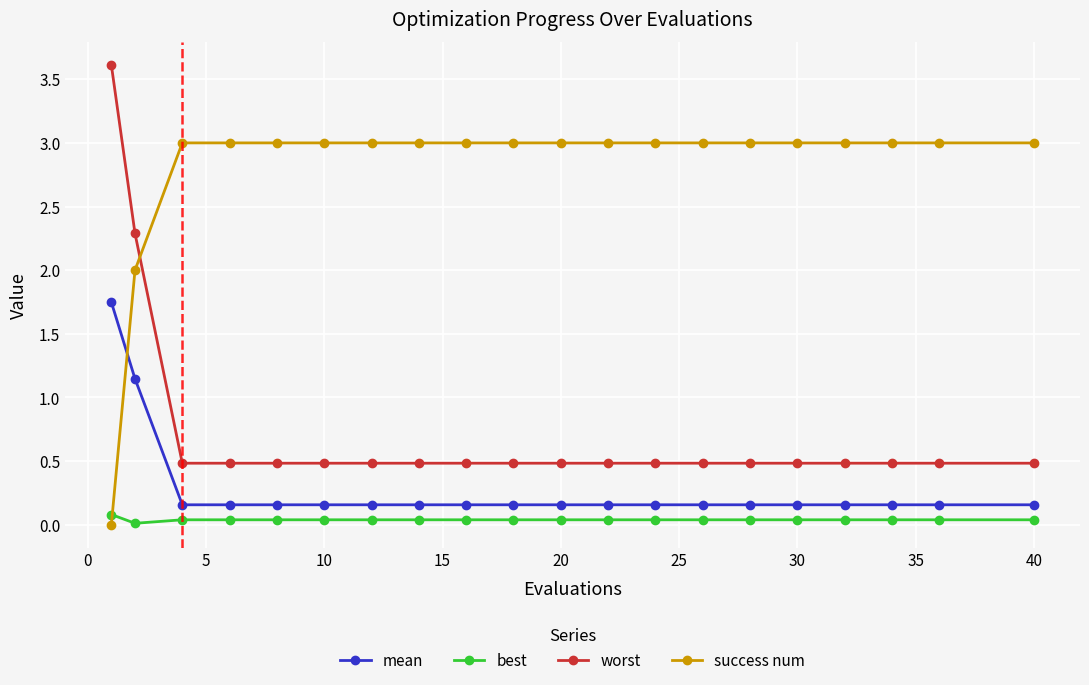

List the series in order of their peak value, highest first.

worst, success num, mean, best